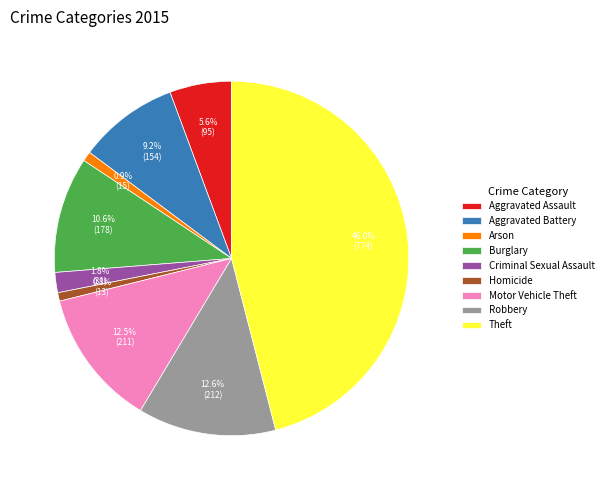

To the nearest percent, what percentage of the pie is Aggravated Assault?

6%